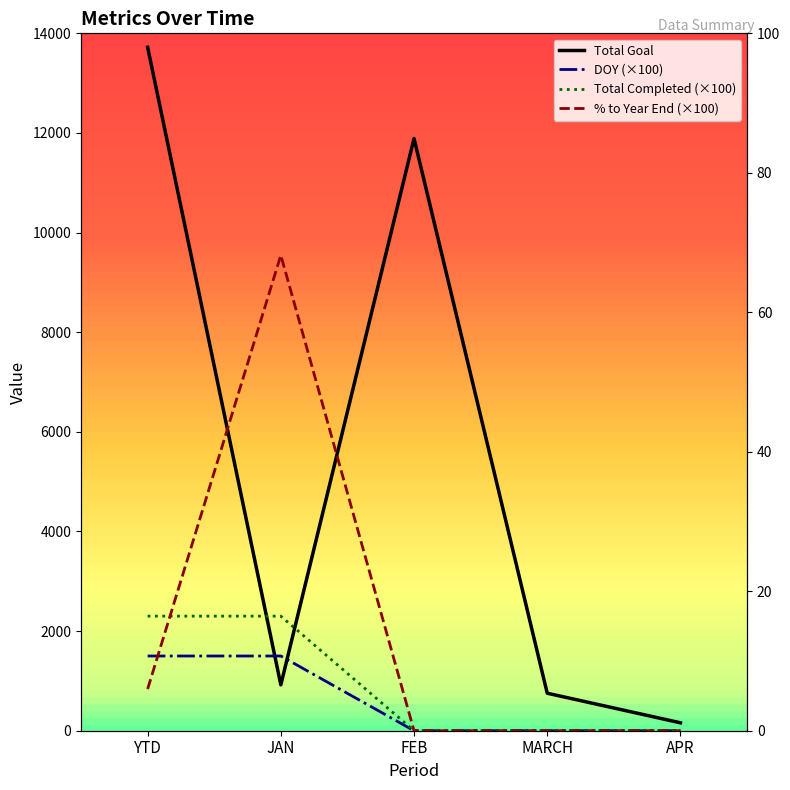

Read the Total Completed (×100) value at JAN.

2300.0